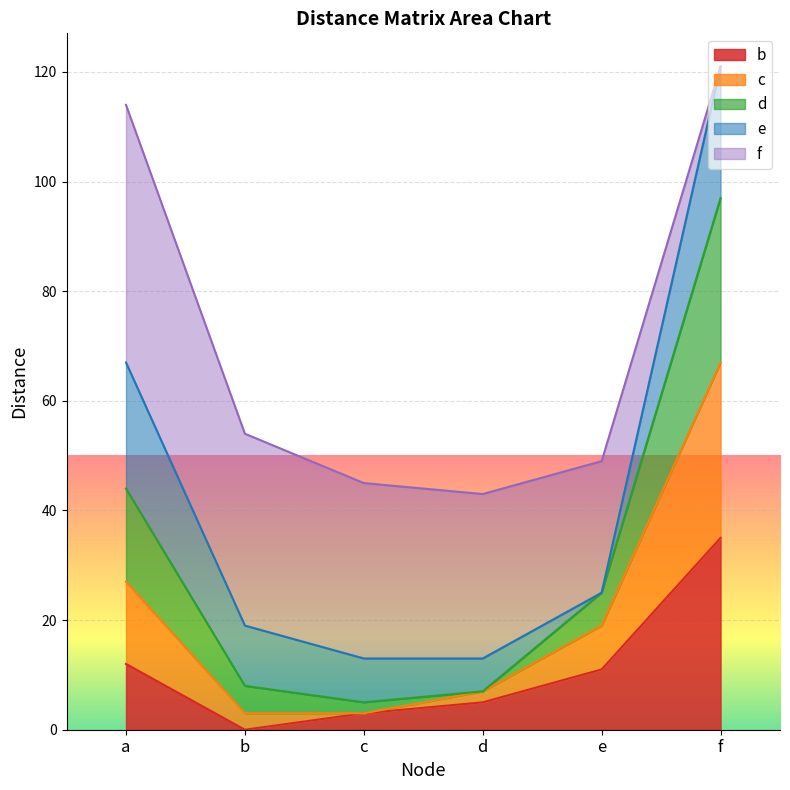

The c series shows 11 at a. True or false?

False